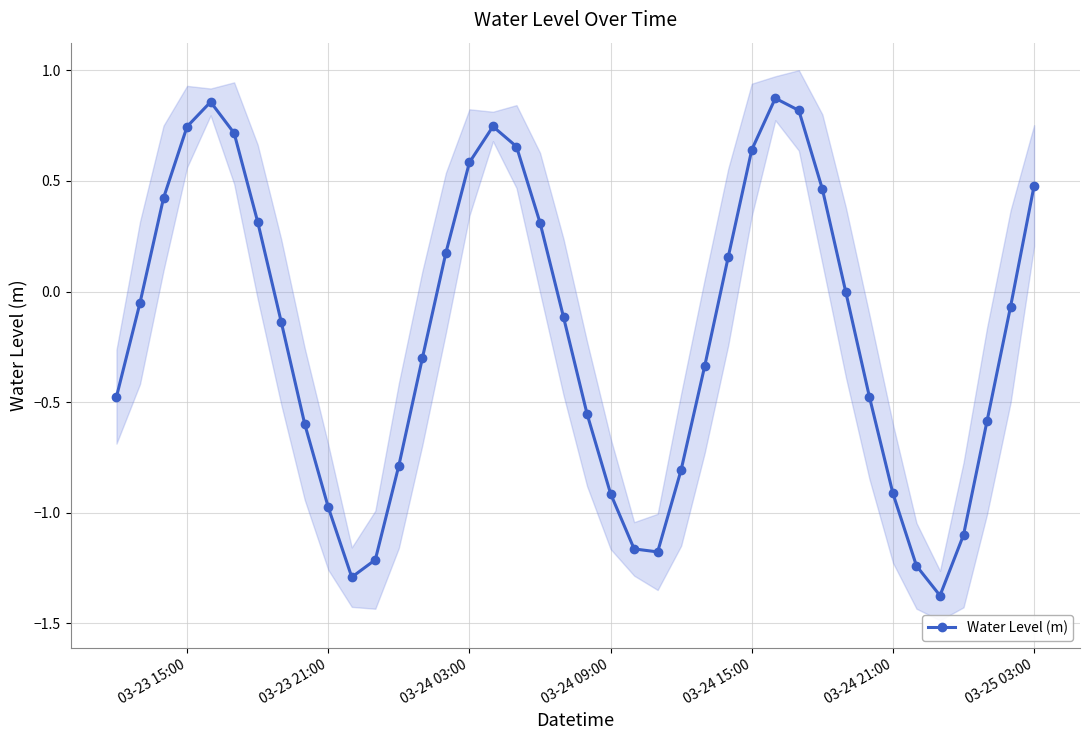

In Water Level (m), how many points are lower than both neighbors (excluding endpoints)?

3